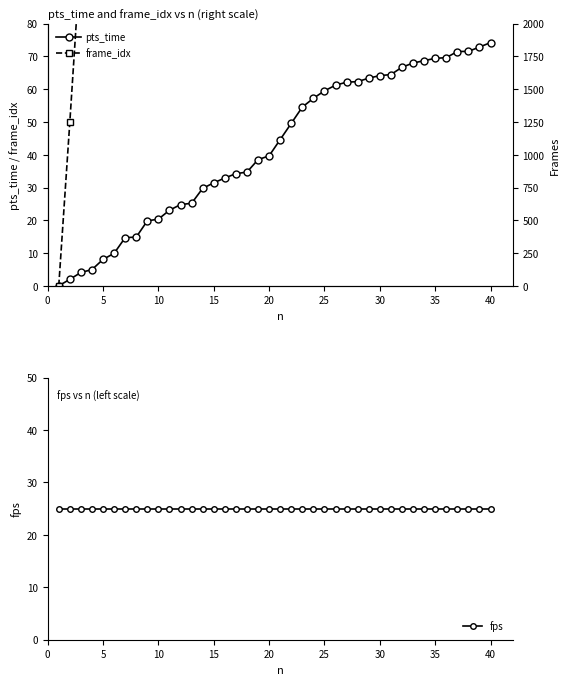

How many lines are shown in the chart?

3